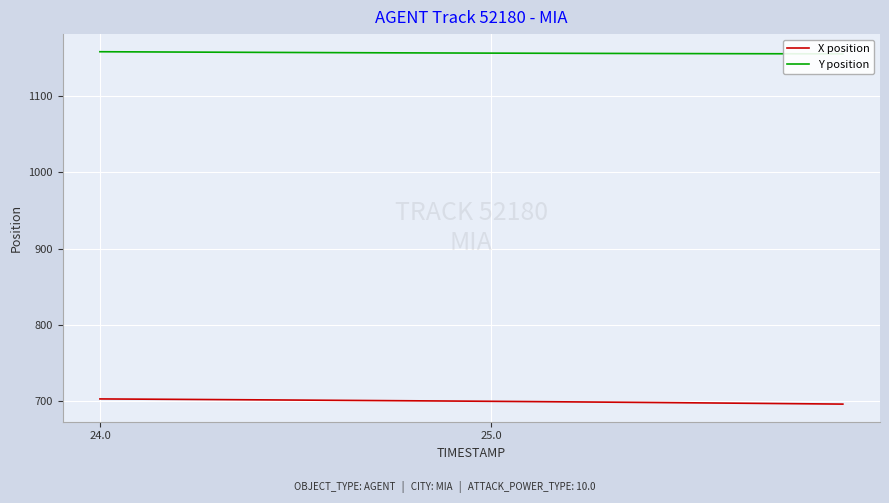

How many data points in Y position are less than 1156?

5